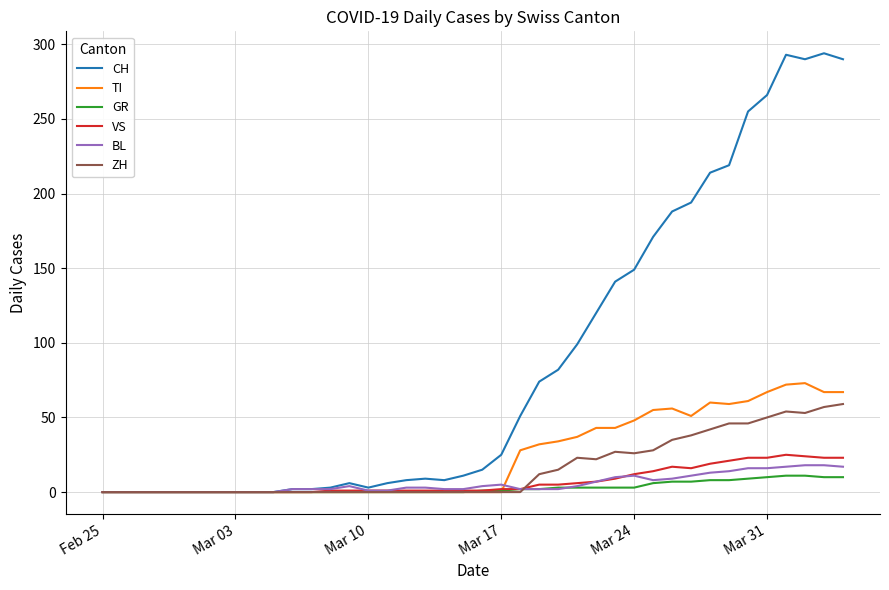

What is the maximum value for TI?

73